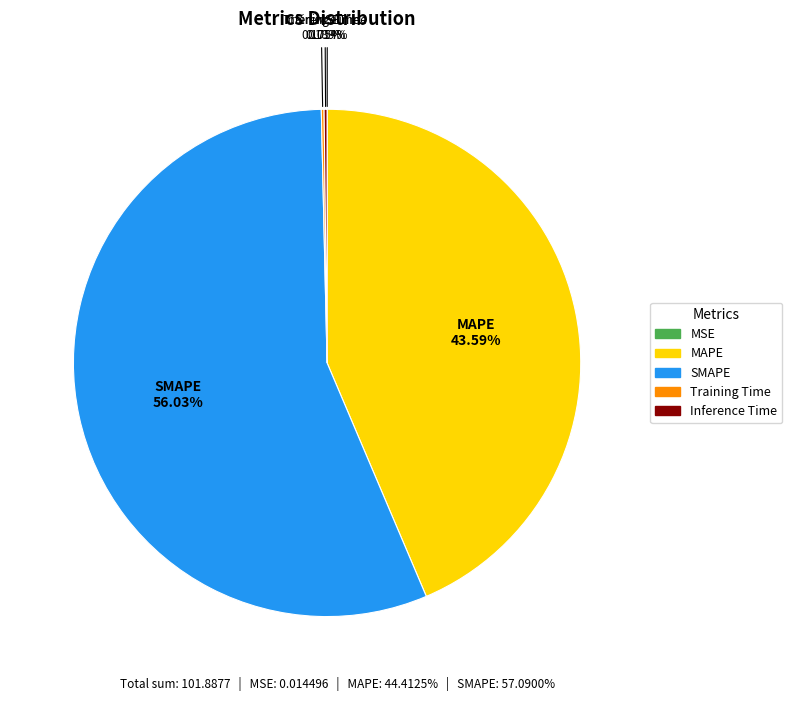

To the nearest percent, what portion does MAPE represent?

44%